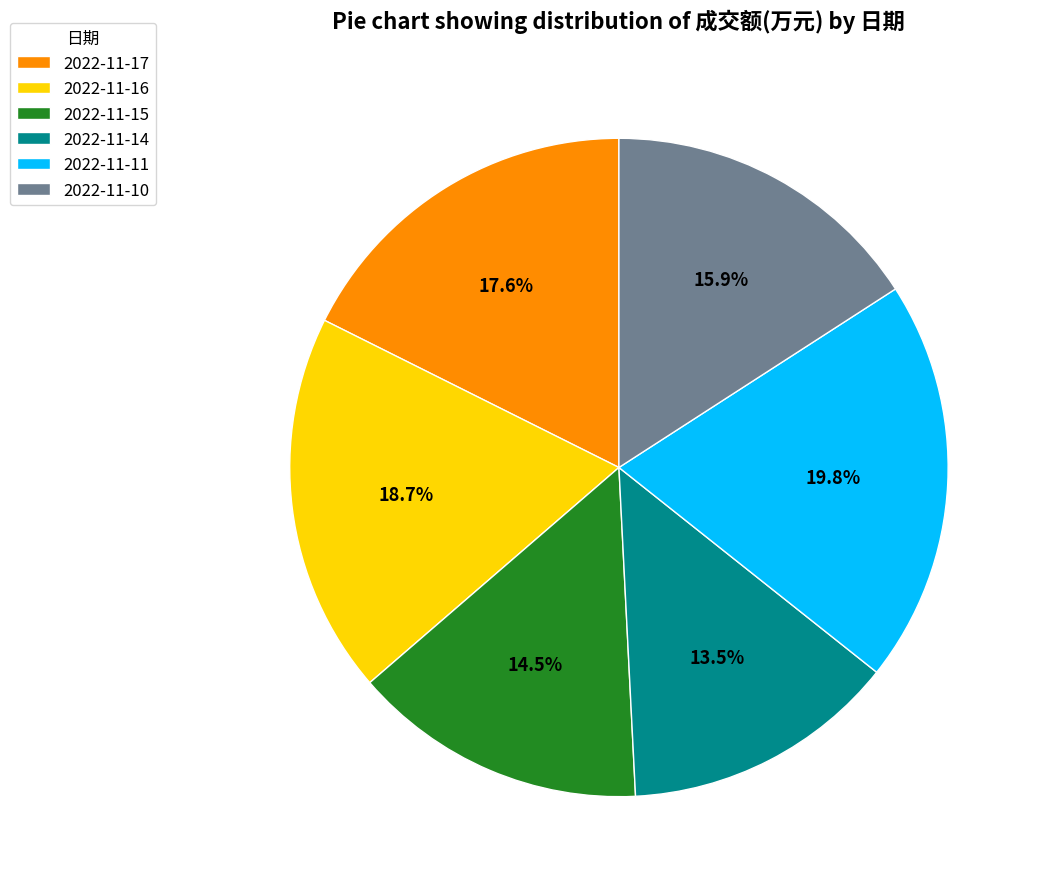

To the nearest percent, what is the average slice percentage?

17%